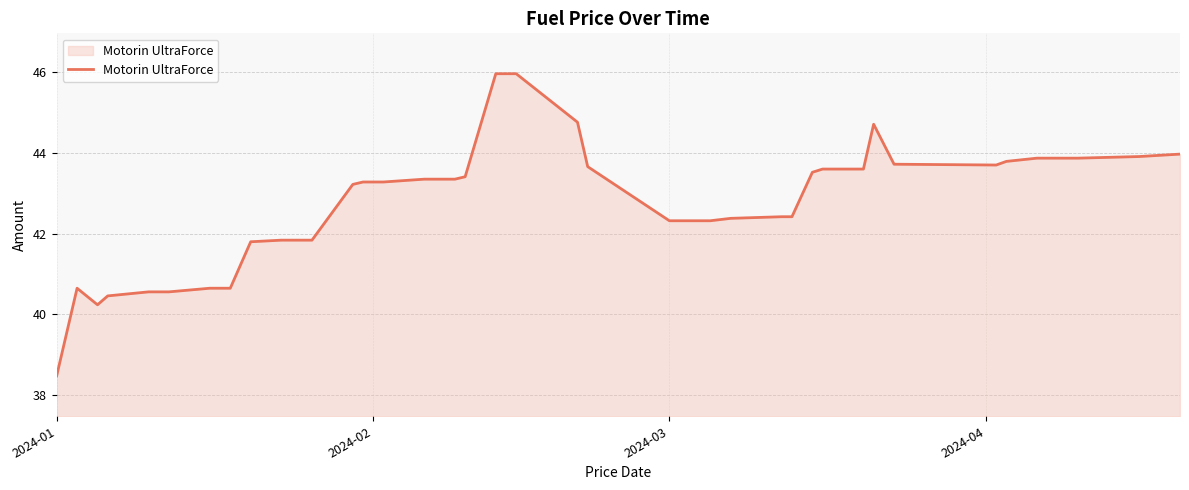

What is the minimum value shown in the chart?

38.5